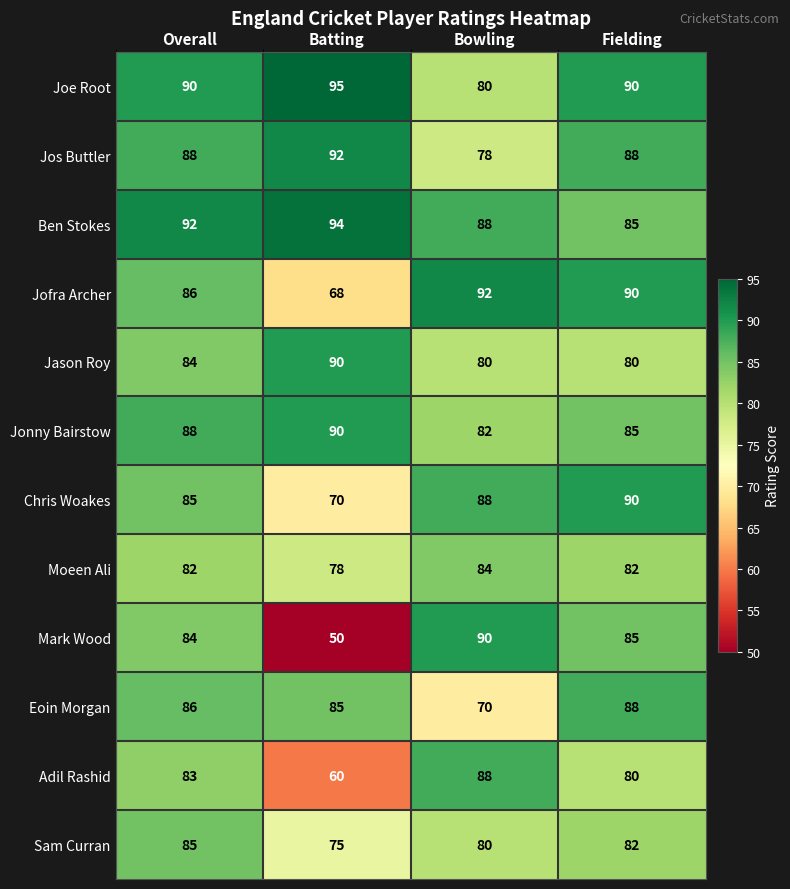

The value of Mark Wood at Bowling is 90. True or false?

True